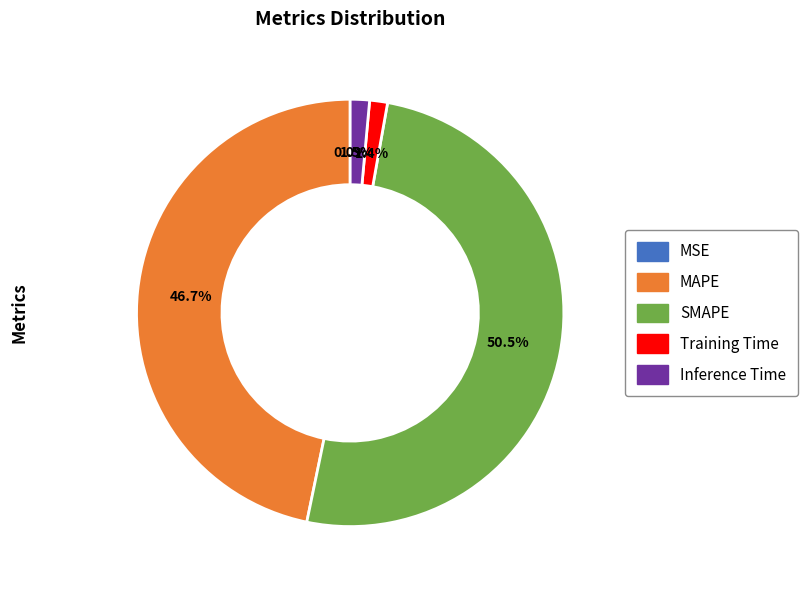

Is it true that Inference Time is 16% of the pie?

False